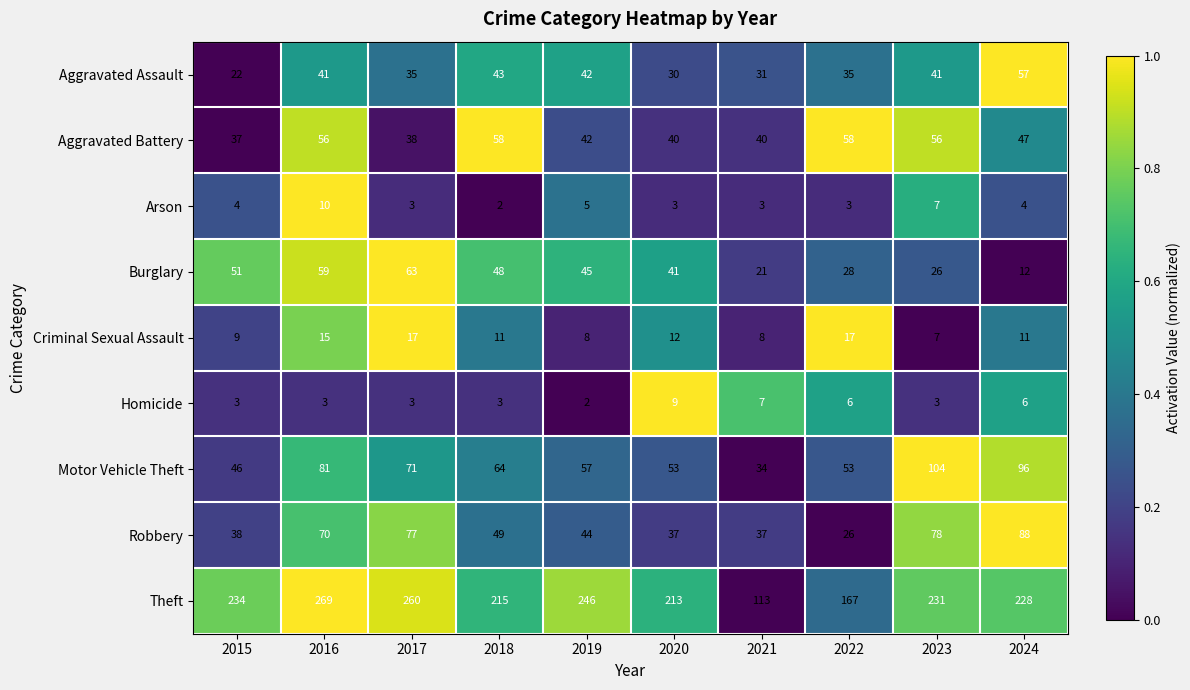

List the labels in order of Burglary value, largest first.

2017, 2016, 2015, 2018, 2019, 2020, 2022, 2023, 2021, 2024